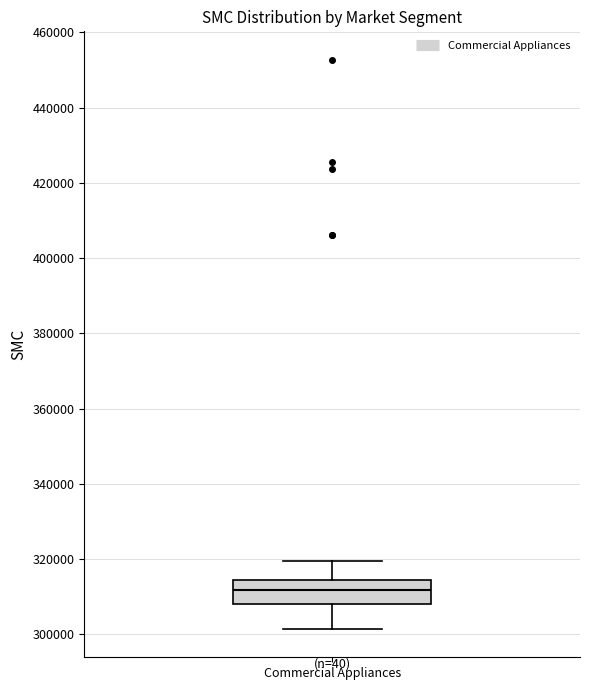

Where does the median line of the box for Commercial Appliances sit on the y-axis? The values are not printed on the chart, so give them approximately, as read against the axis.

312000